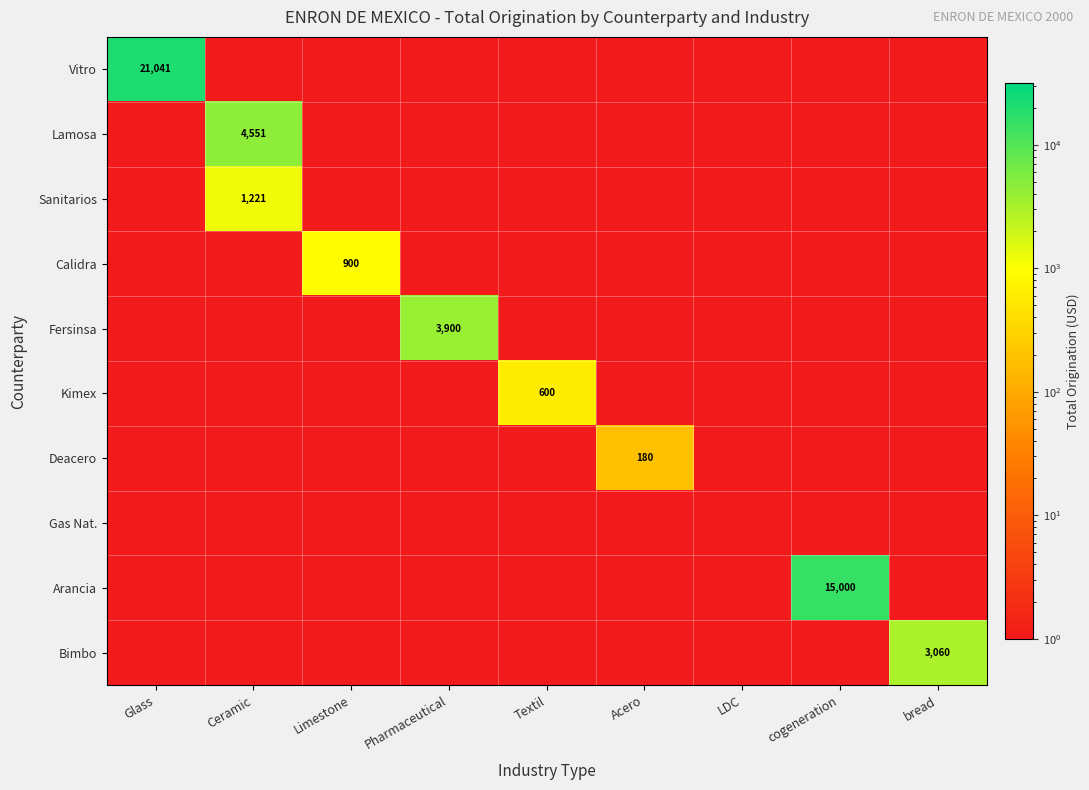

How many values in Deacero are above zero?

1